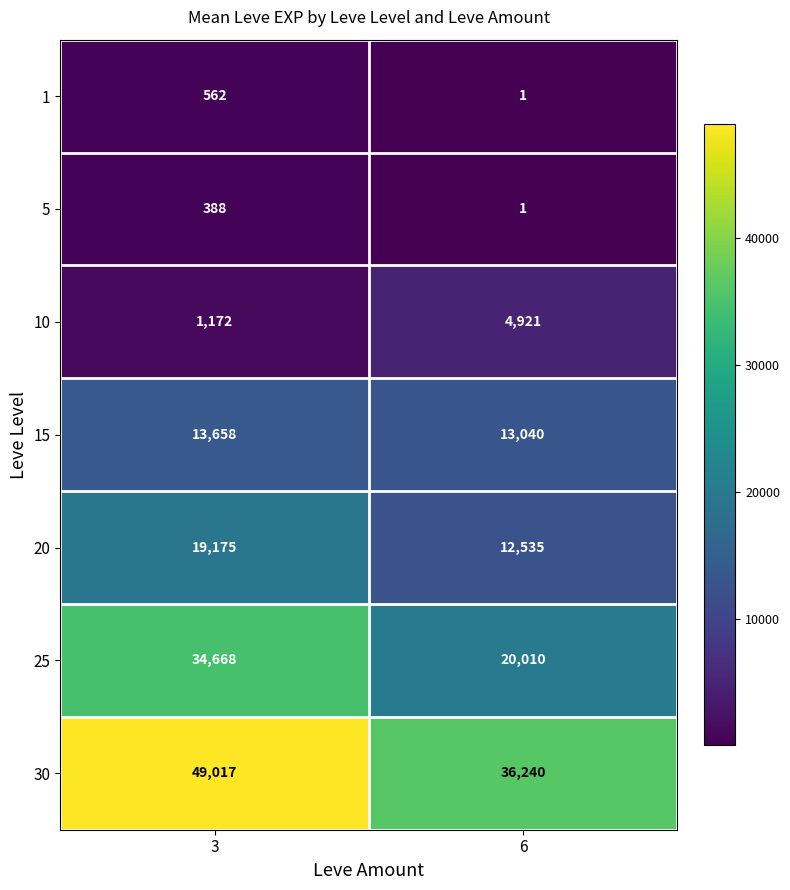

What is the difference between the highest and lowest values at 3?

48629